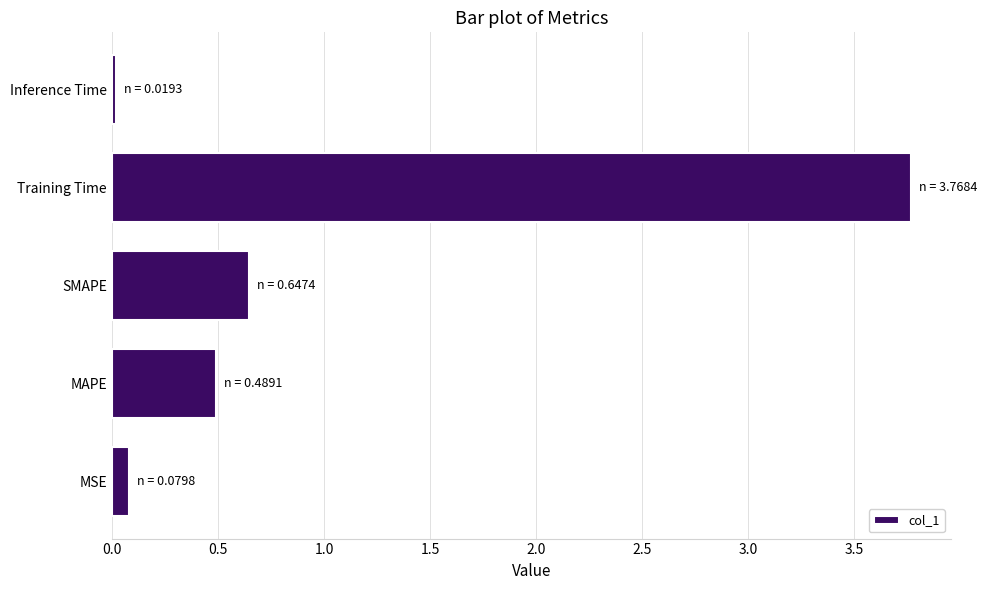

List the labels in order of value, largest first.

Training Time, SMAPE, MAPE, MSE, Inference Time